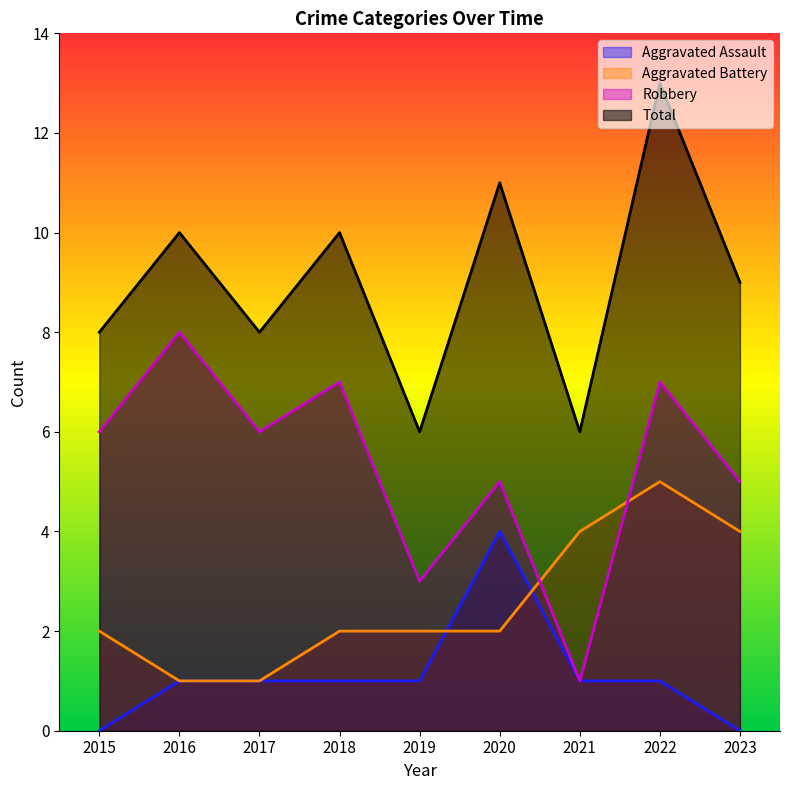

True or false: Aggravated Assault has more than 0 points higher than both neighbors.

True